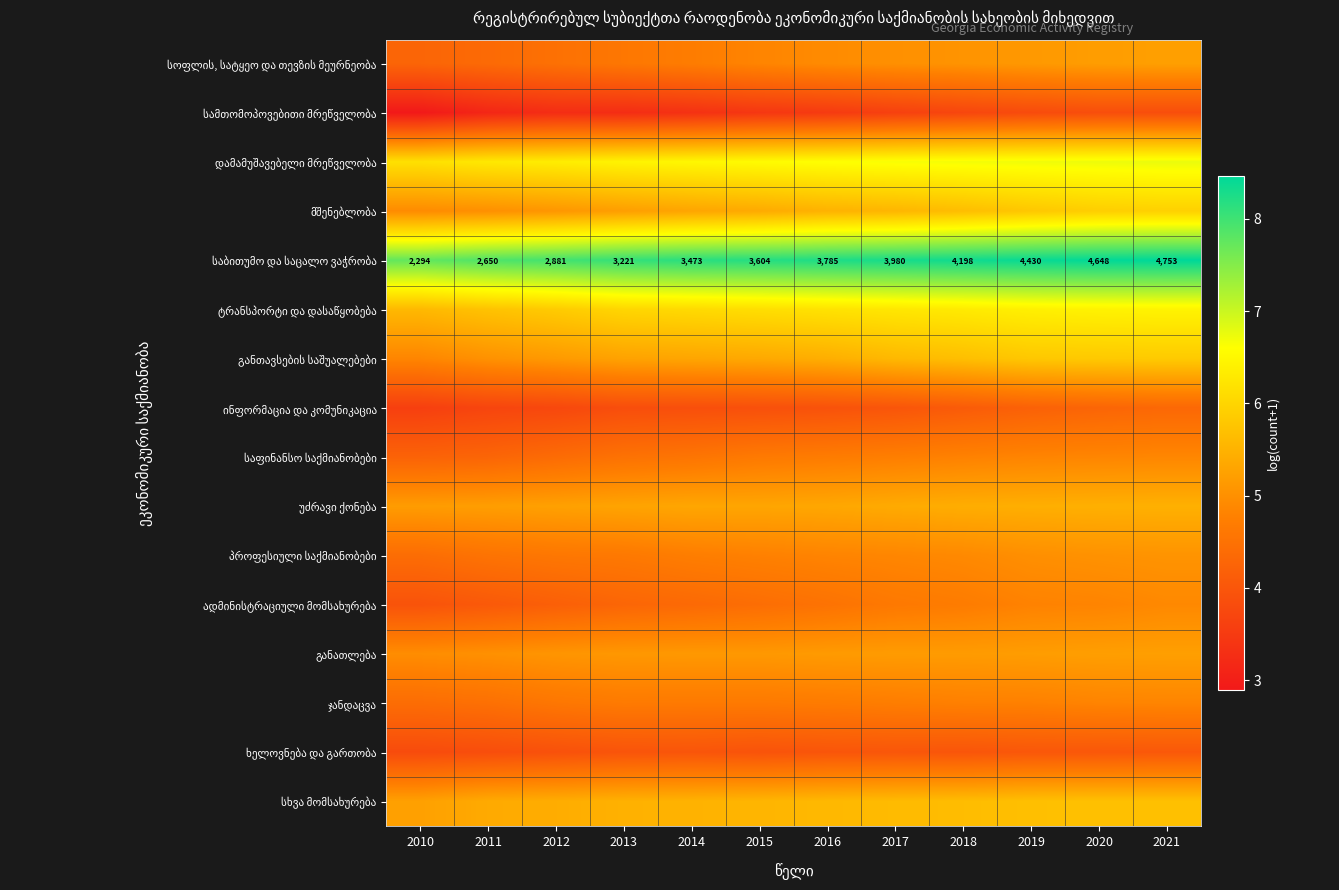

What is the sum of all უძრავი ქონება values?

64.0